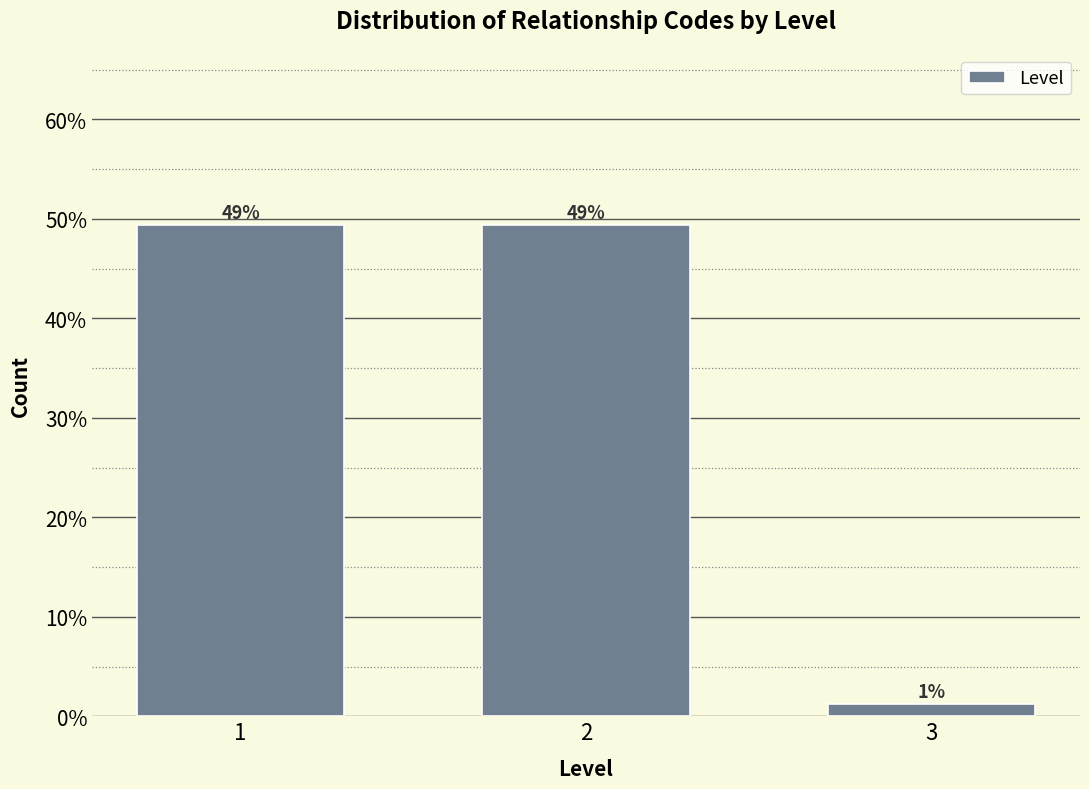

Does the chart contain any negative values?

No